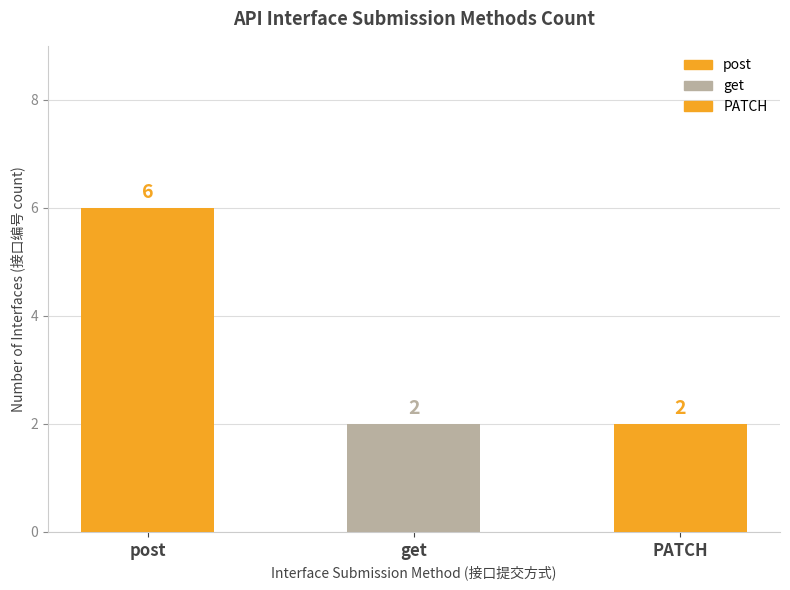

What is the ratio of the value at PATCH to the value at post?

0.3